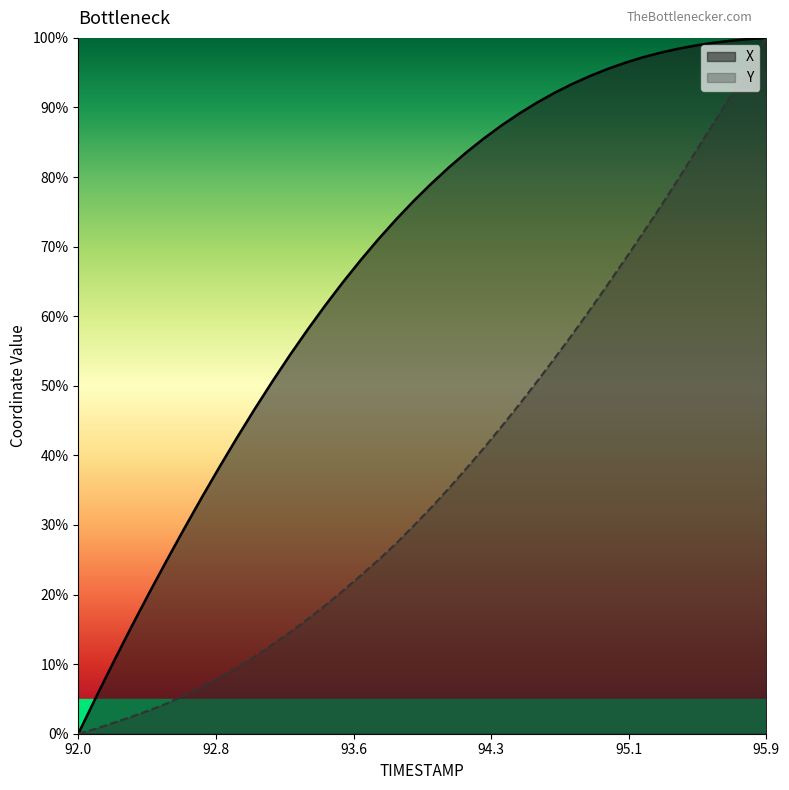

At which label does Y first exceed 32?

94.0